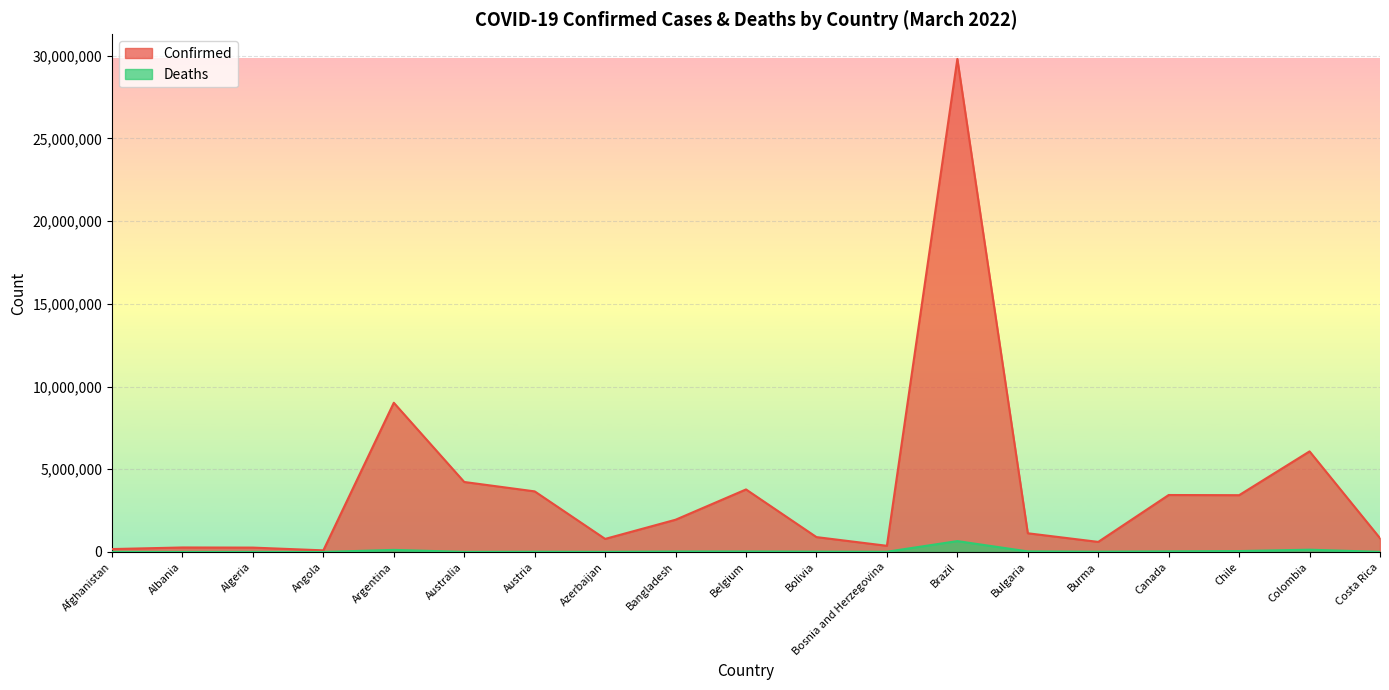

Reading left to right, transcribe all the data shown in this chart.

Confirmed: 177321	273318	265612	99102	9023812	4233091	3665003	791654	1951174	3782085	900845	374810	29809769	1132398	610493	3445404	3434908	6082943	834726
Deaths: 7657	3490	6873	1900	127846	5882	15619	9675	29118	30686	21487	15702	658855	36425	19428	37449	56222	139544	8266